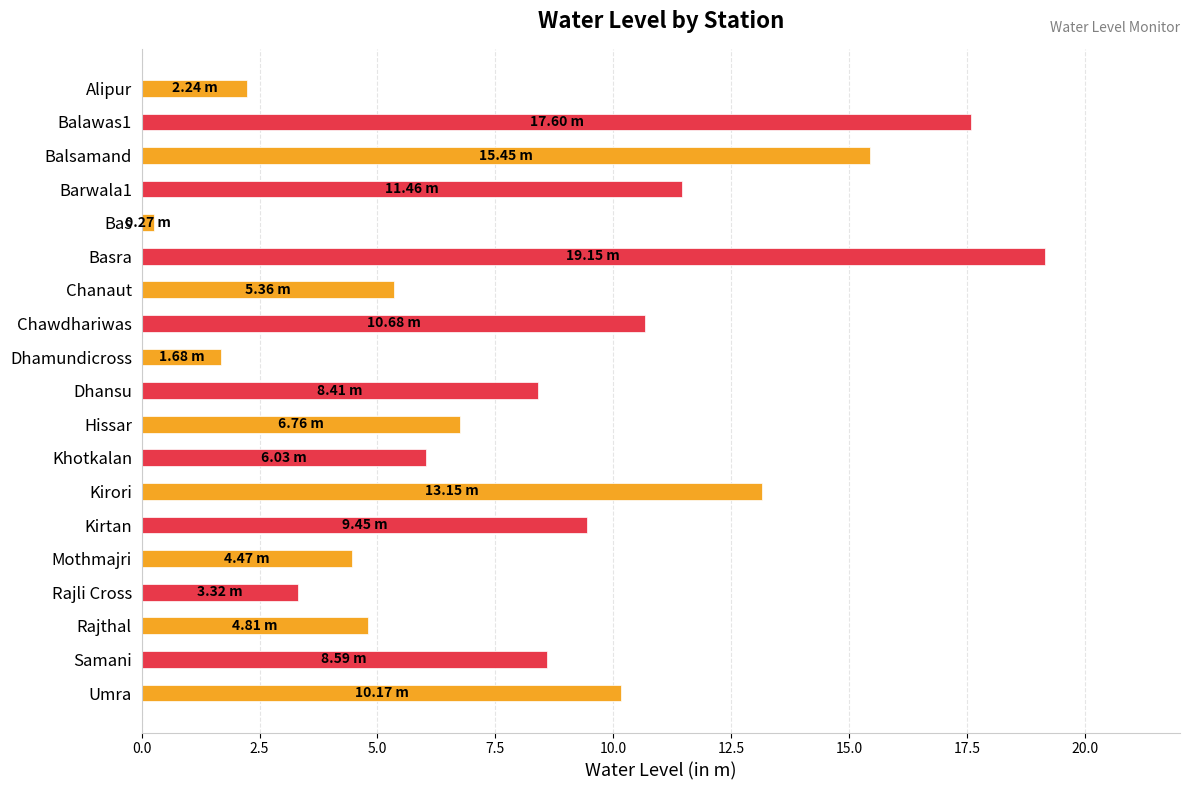

What is the label of the 3rd bar from the top?

Balsamand